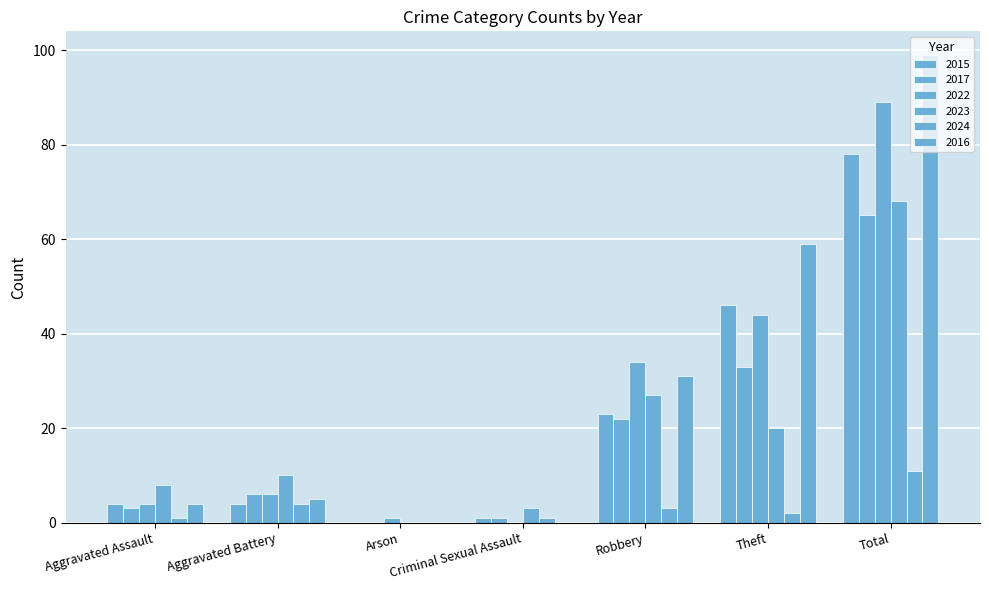

Which has a higher value, Criminal Sexual Assault or Aggravated Battery?

Aggravated Battery